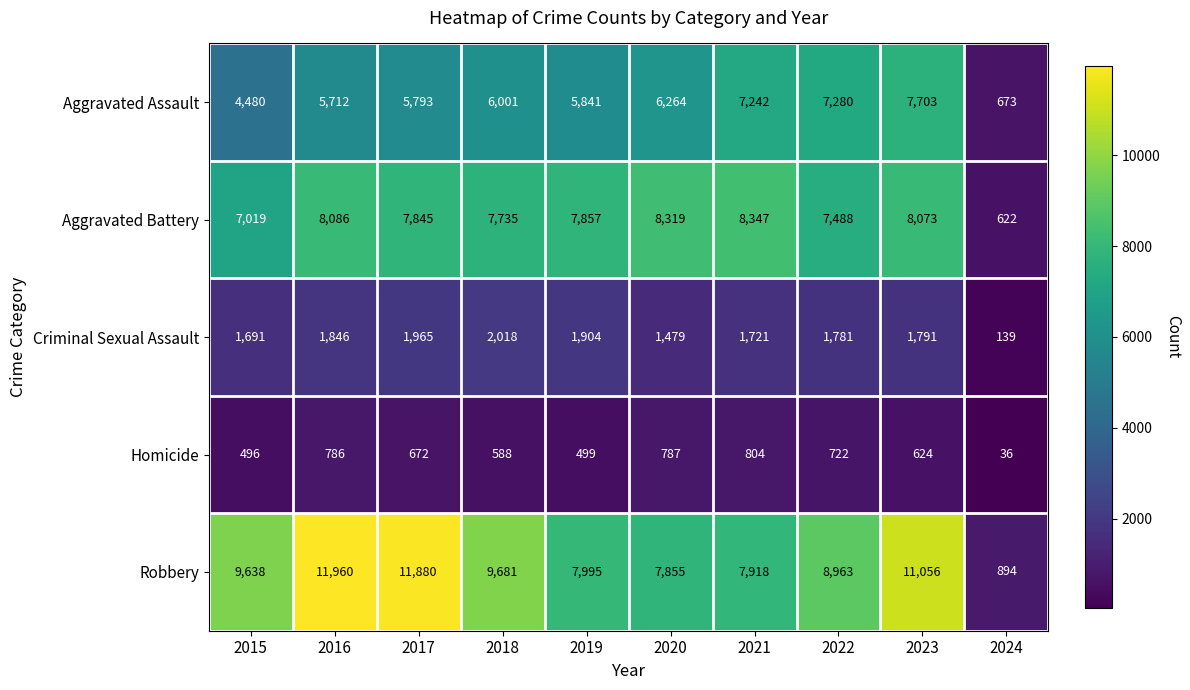

How many series are shown in this chart?

5